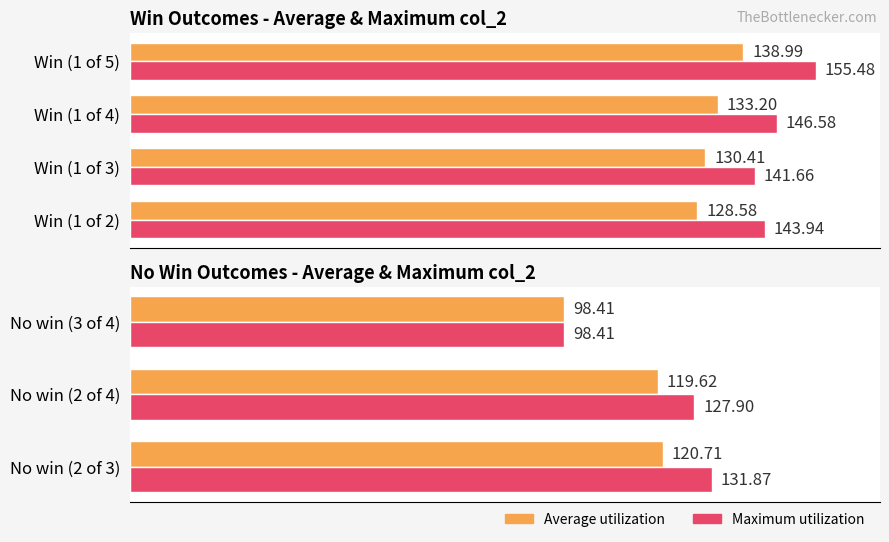

What is the value of the Average utilization bar at the 1st from the left?

120.7